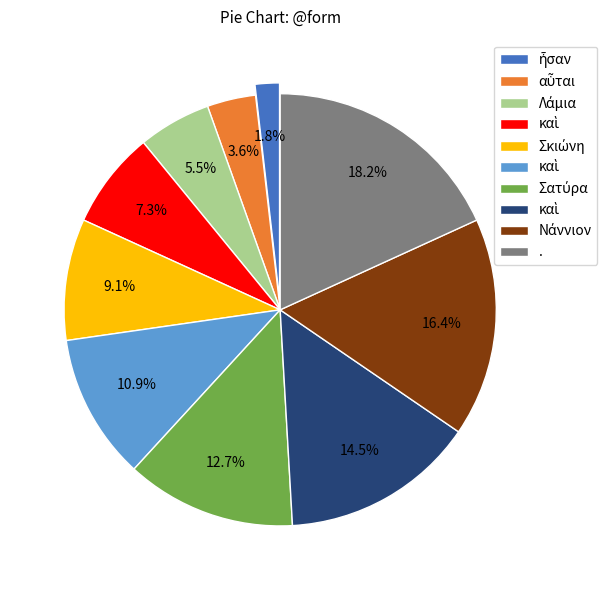

Is there any slice that represents more than half of the pie?

No